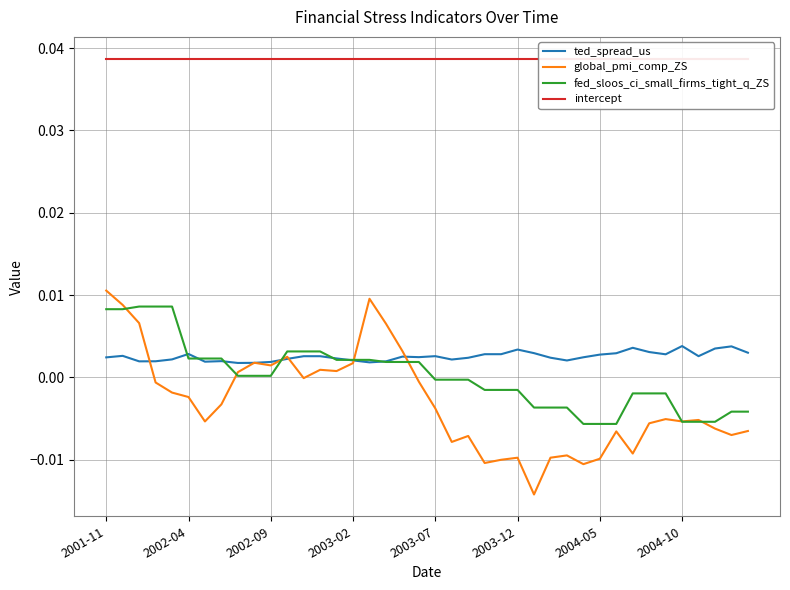

True or false: ted_spread_us has a value of 0.0 at 37.

True